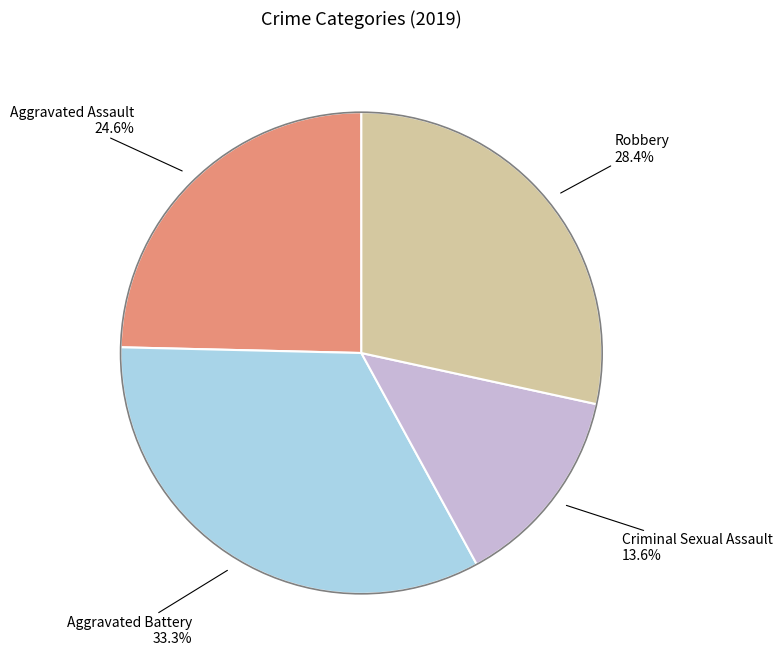

Does any single category account for the majority?

No